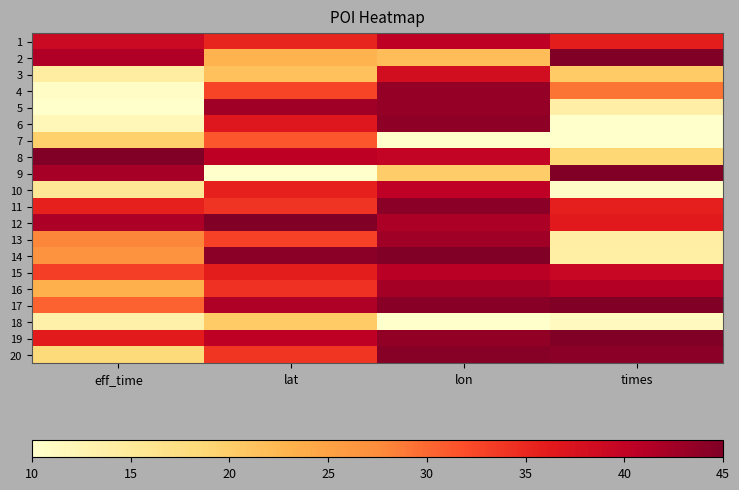

Reading left to right, list all the values displayed in this chart.

1: eff_time=39.0	lat=35.4	lon=40.4	times=36.1
2: eff_time=41.4	lat=22.9	lon=21.8	times=45.0
3: eff_time=14.3	lat=21.4	lon=38.2	times=20.3
4: eff_time=10.6	lat=32.6	lon=43.4	times=29.1
5: eff_time=10.0	lat=42.5	lon=43.5	times=13.7
6: eff_time=12.0	lat=36.7	lon=43.9	times=10.1
7: eff_time=19.7	lat=31.2	lon=10.1	times=10.0
8: eff_time=45.0	lat=40.4	lon=39.7	times=18.9
9: eff_time=42.2	lat=10.0	lon=20.2	times=45.0
10: eff_time=15.4	lat=35.6	lon=40.2	times=10.5
11: eff_time=35.7	lat=34.0	lon=44.1	times=35.8
12: eff_time=41.6	lat=45.0	lon=41.8	times=36.3
13: eff_time=28.0	lat=32.9	lon=42.6	times=14.0
14: eff_time=26.7	lat=44.2	lon=45.0	times=13.9
15: eff_time=33.1	lat=36.1	lon=40.8	times=39.3
16: eff_time=23.3	lat=34.3	lon=42.4	times=41.2
17: eff_time=30.4	lat=41.5	lon=44.2	times=44.7
18: eff_time=13.5	lat=20.4	lon=10.0	times=11.3
19: eff_time=36.2	lat=40.4	lon=43.6	times=45.0
20: eff_time=18.3	lat=33.8	lon=44.4	times=44.1